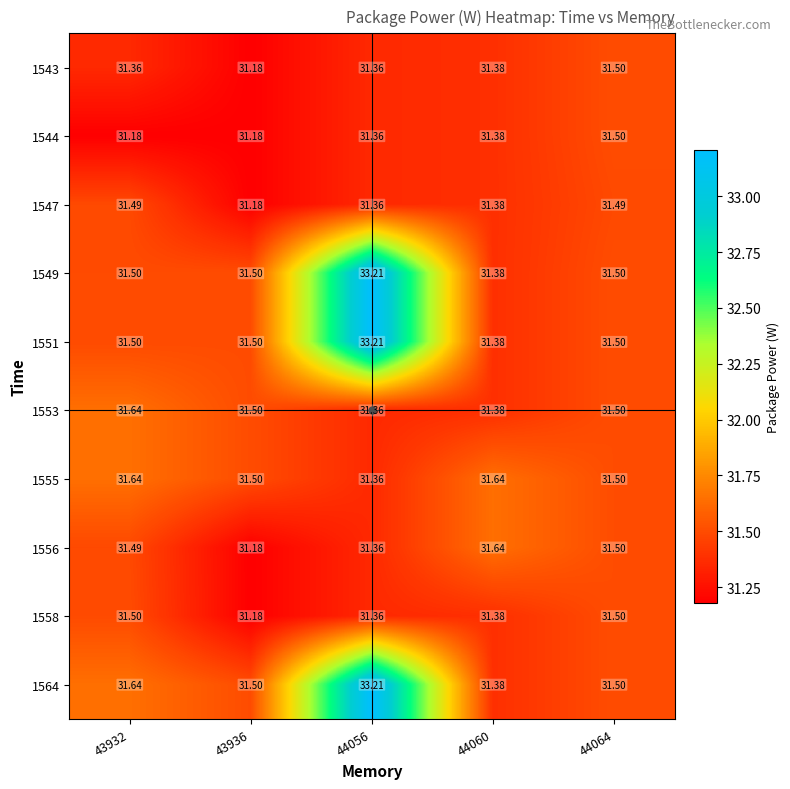

How many data points does each series have?

5